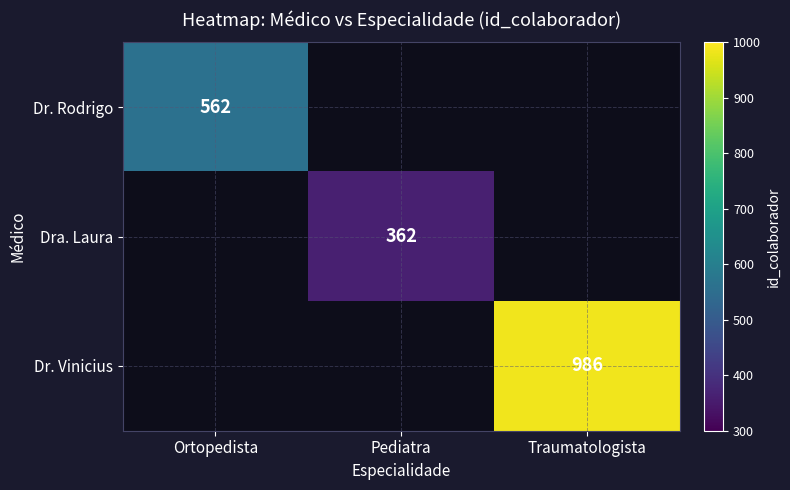

Which label corresponds to the largest value in the chart?

Traumatologista